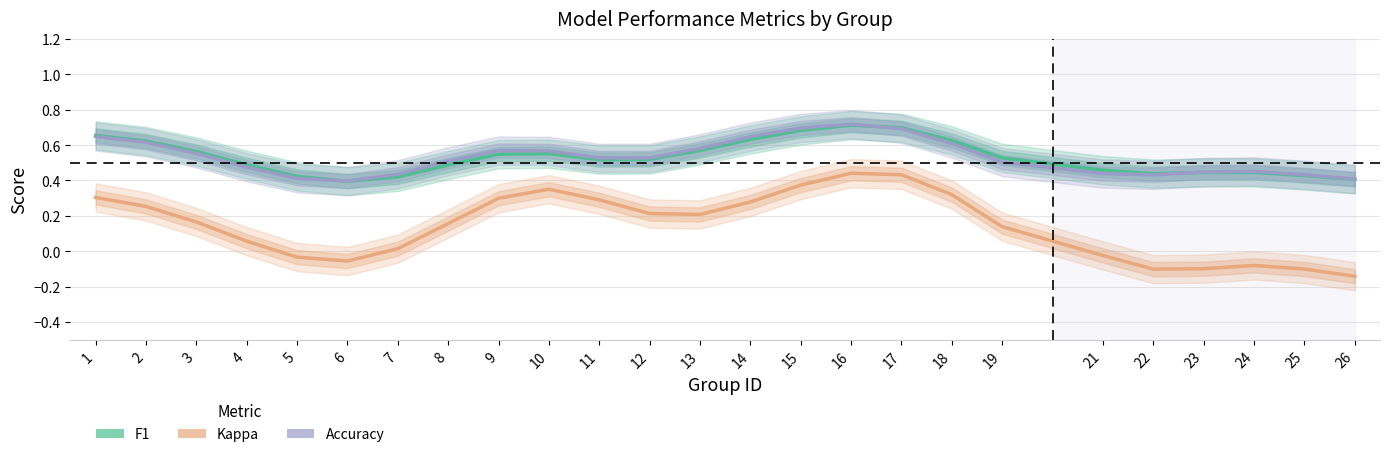

True or false: f1 has more than 2 interior local peaks.

True